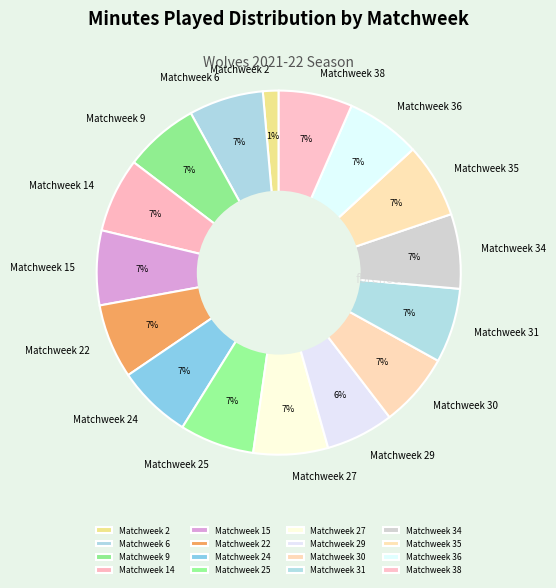

To the nearest percent, what percentage of the pie is Matchweek 30?

7%